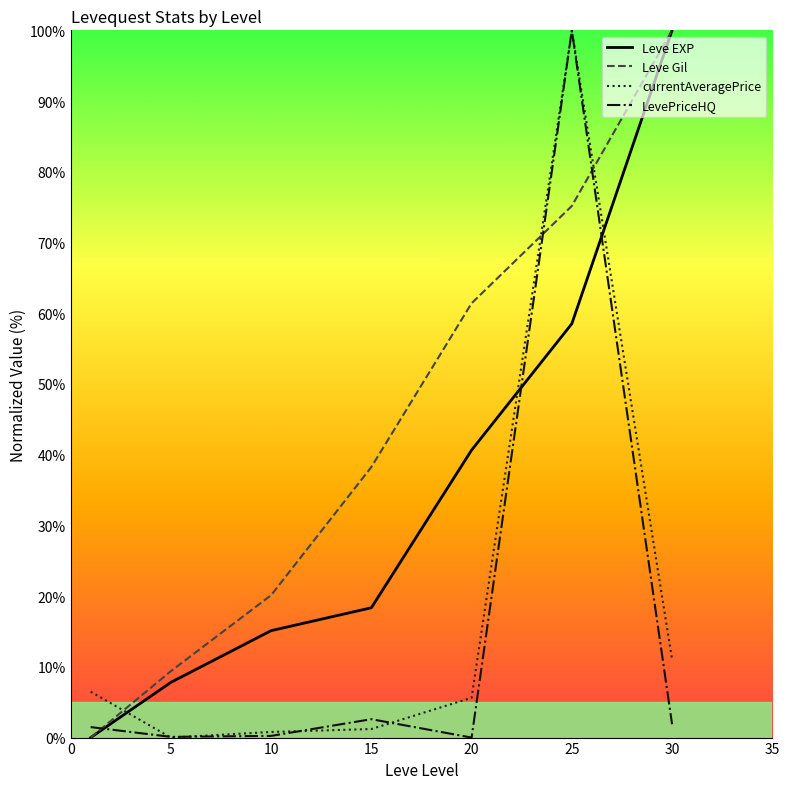

What is the highest value of the LevePriceHQ series?

100.0